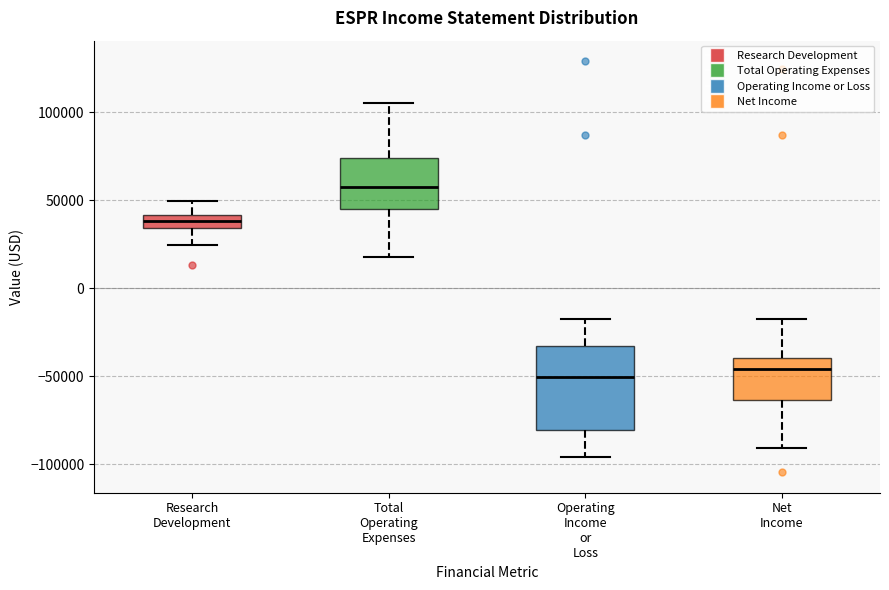

Which box has the highest median line?

Total Operating Expenses